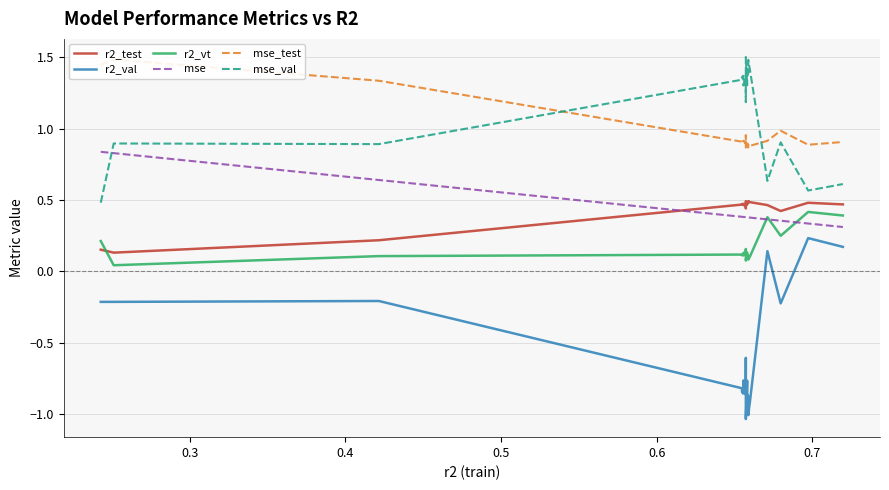

How many interior local valleys does the r2_test series have?

6